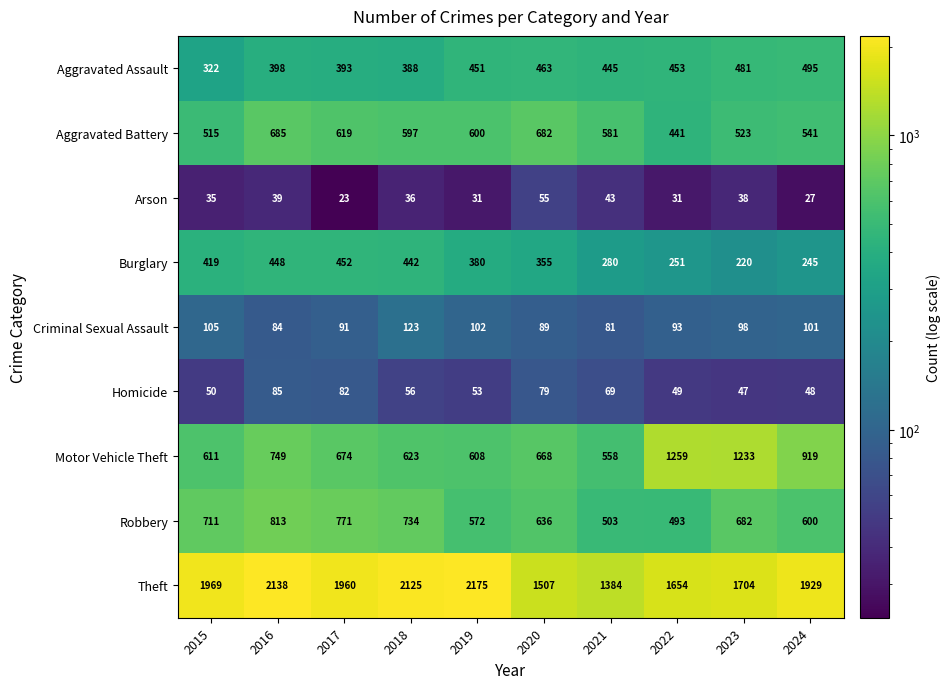

What is the highest value of the Homicide series?

85